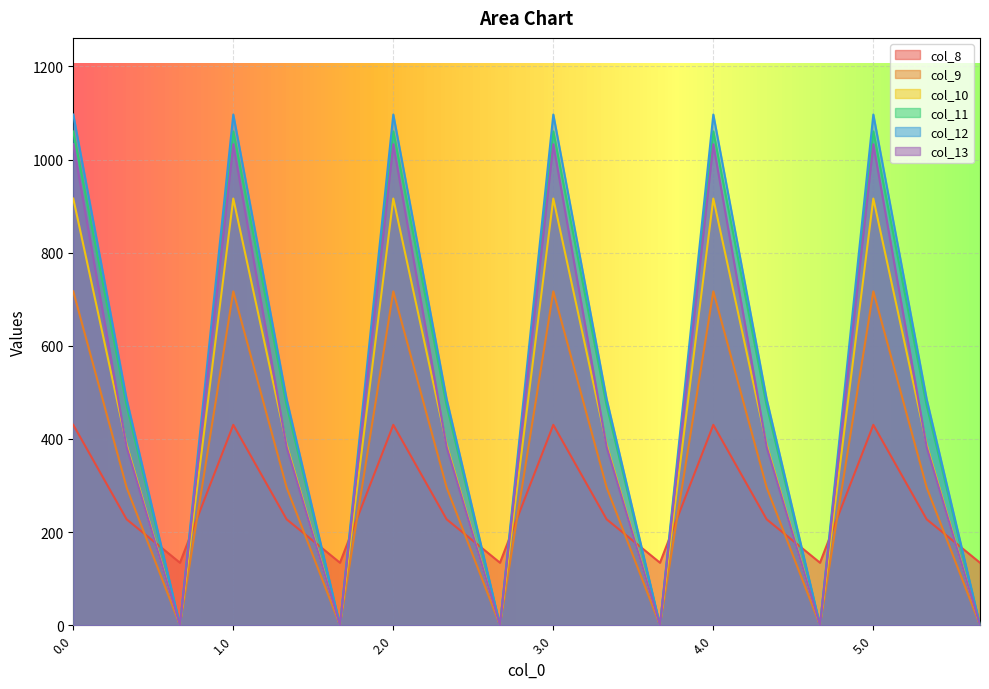

How many lines are shown in the chart?

6